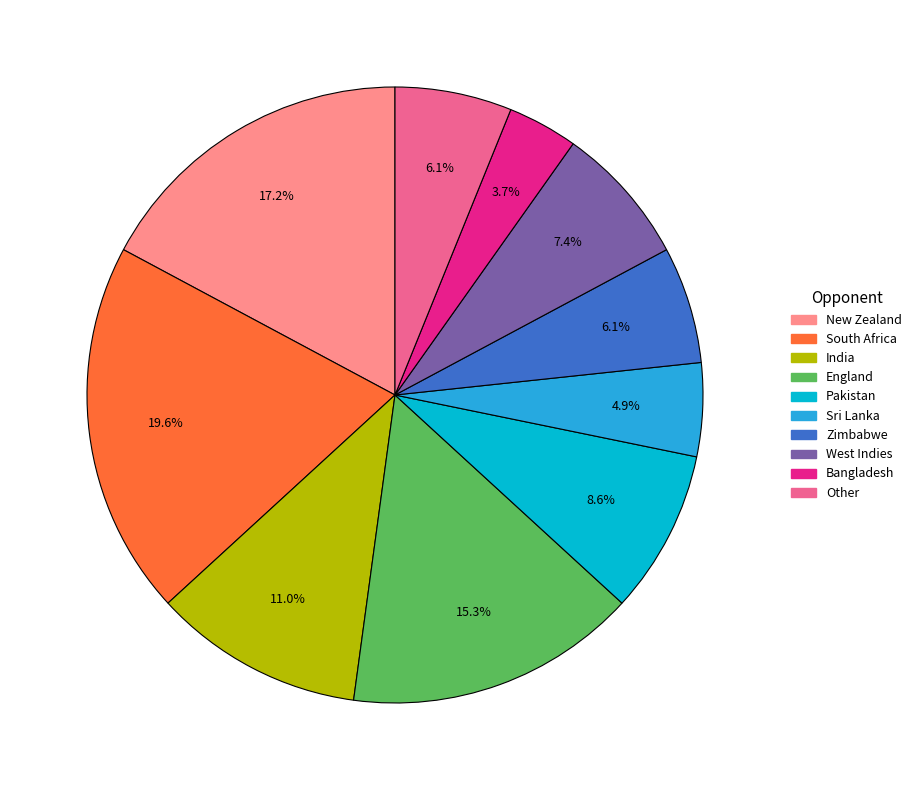

Does any single category account for the majority?

No